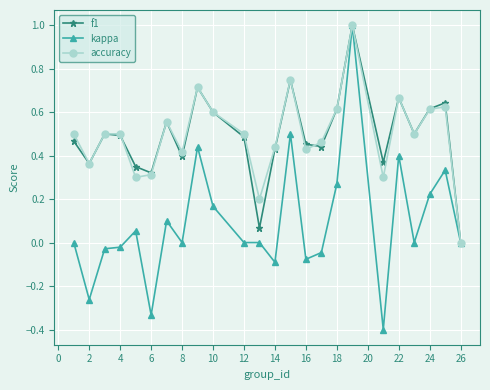

What is the minimum value shown in the chart?

-0.4